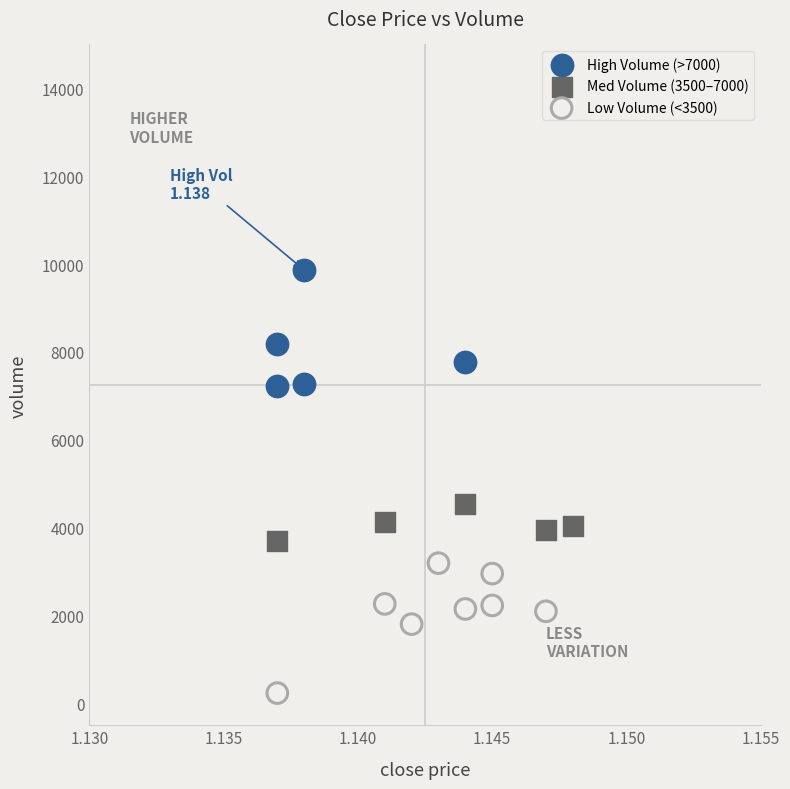

Which series contains the lowest Y value?

Low Volume (<3500)